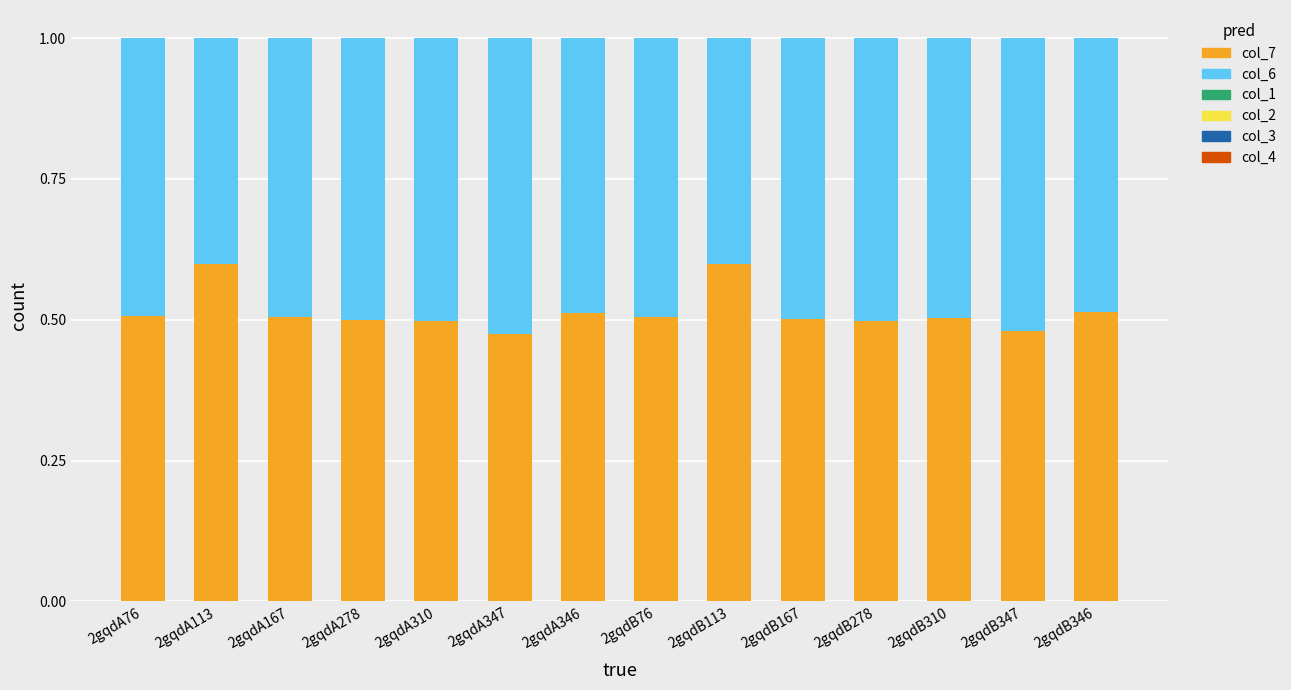

How many categories are shown in the chart?

14